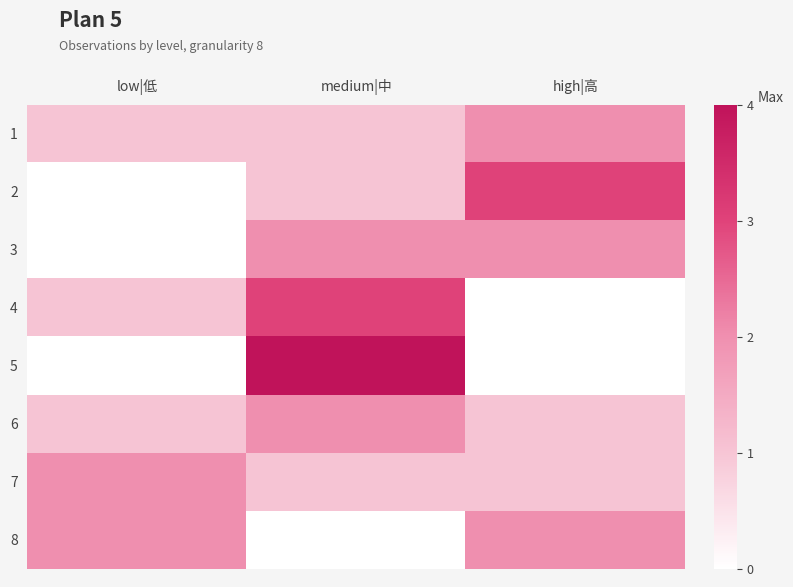

Reading left to right, extract all data points from this chart.

1: low|低=1	medium|中=1	high|高=2
2: low|低=0	medium|中=1	high|高=3
3: low|低=0	medium|中=2	high|高=2
4: low|低=1	medium|中=3	high|高=0
5: low|低=0	medium|中=4	high|高=0
6: low|低=1	medium|中=2	high|高=1
7: low|低=2	medium|中=1	high|高=1
8: low|低=2	medium|中=0	high|高=2